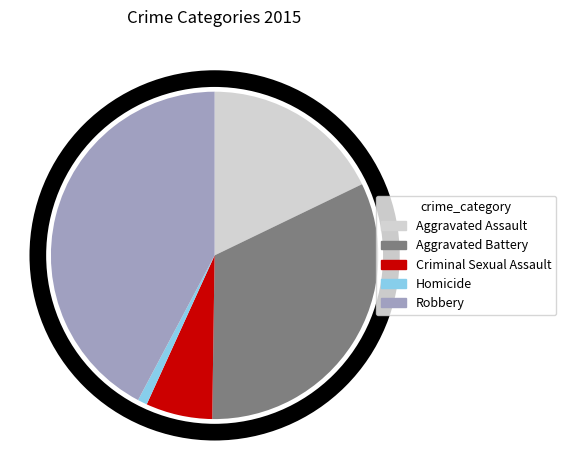

What is the largest slice in the pie chart?

Robbery